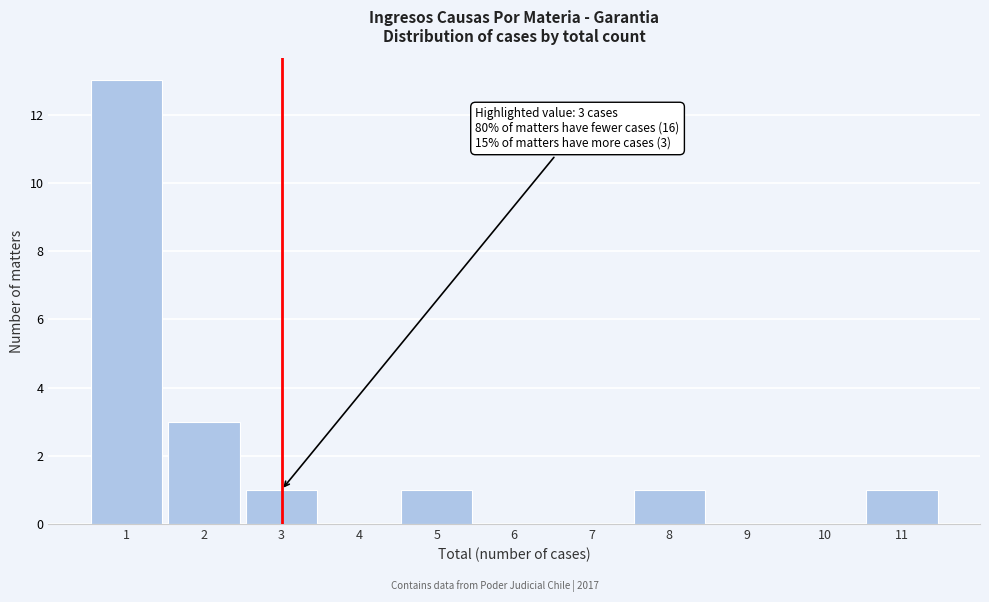

Over which range of the x-axis is the bar tallest?

0.5 to 1.5